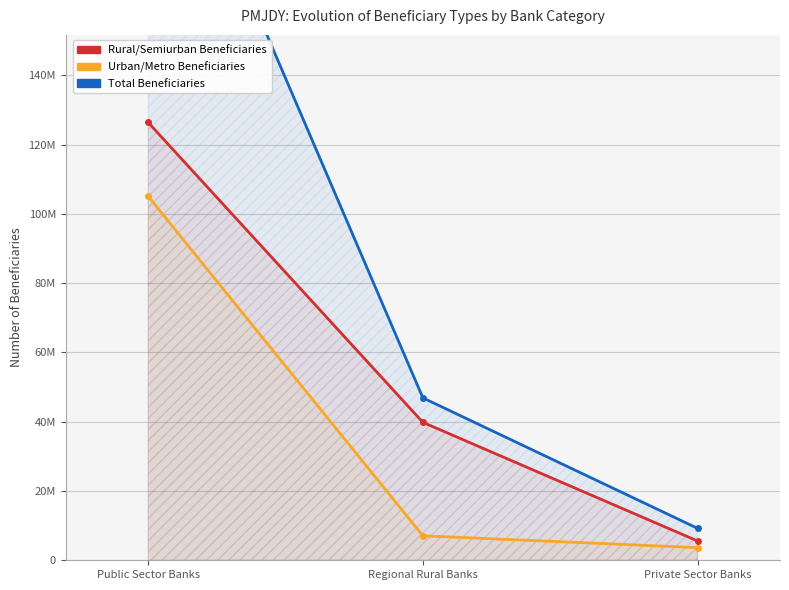

The value of Urban/Metro Beneficiaries at Public Sector Banks is 105075901. True or false?

True